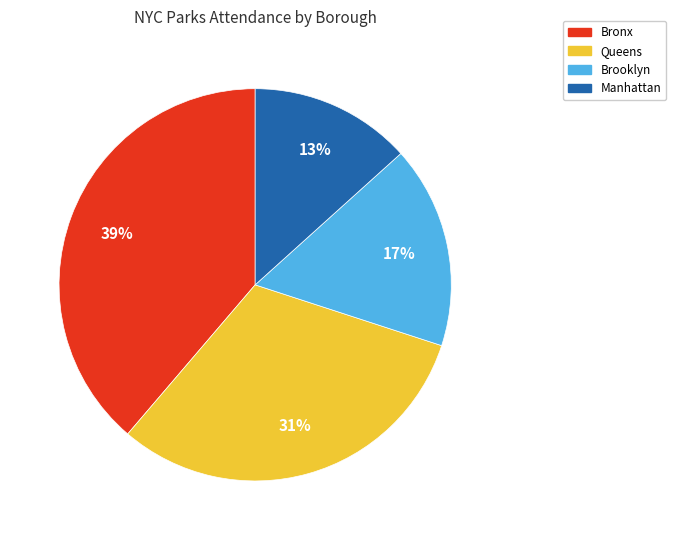

Does any single category account for the majority?

No